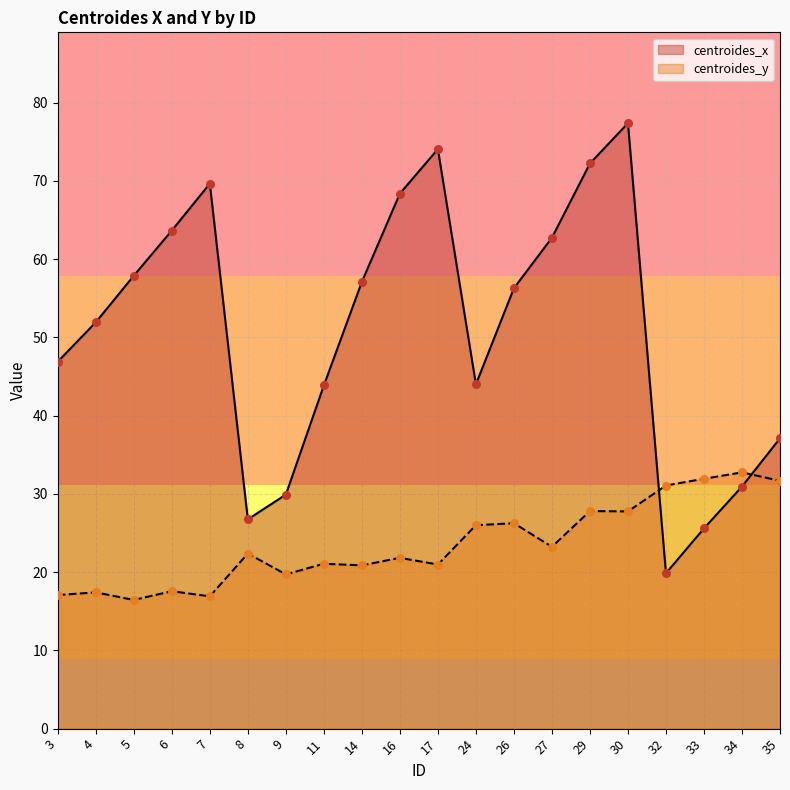

Which series has the largest total across all categories?

centroides_x